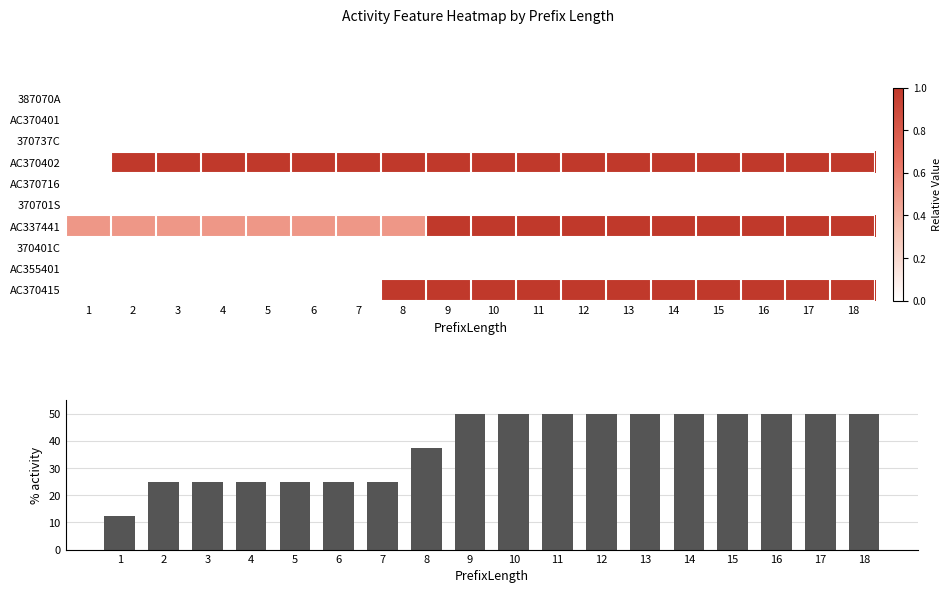

At how many categories does at least one series exceed 35?

11